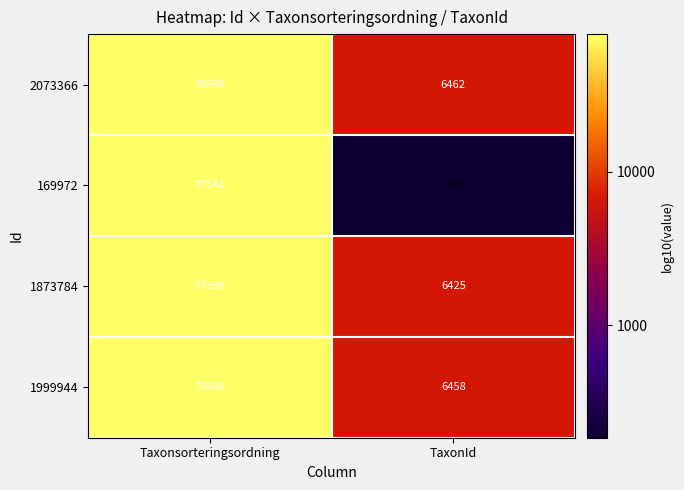

What is the approximate value of 1873784 at TaxonId?

6425